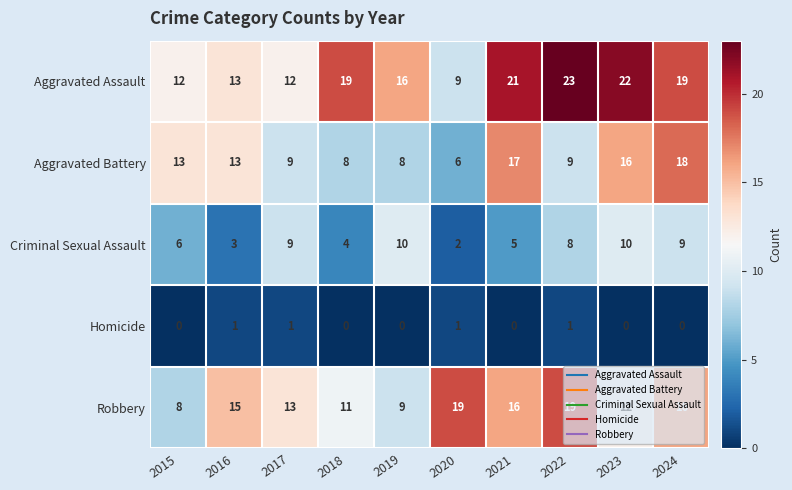

At which category is the sum across all series the highest?

2024